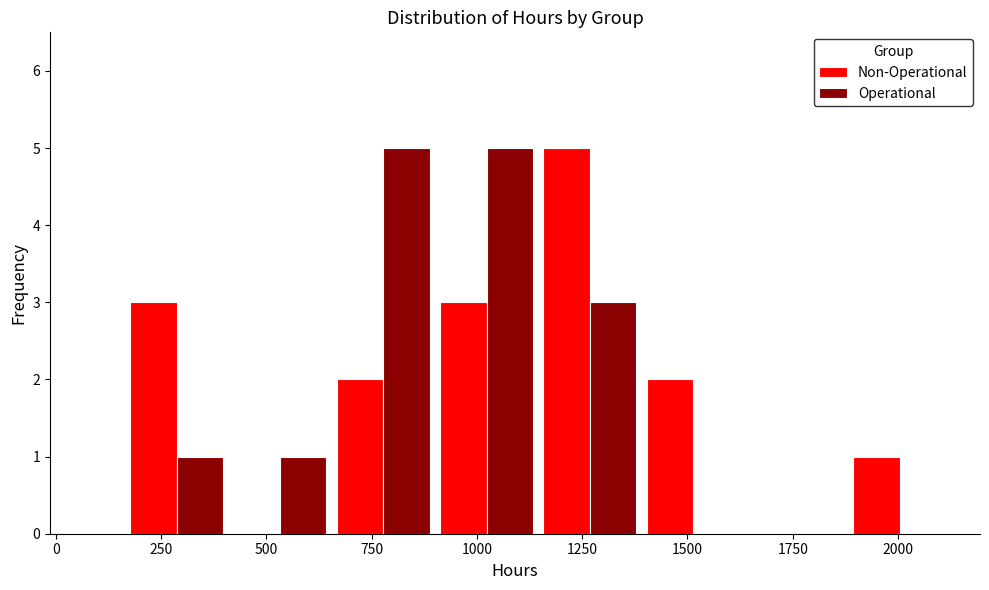

The value of Operational at 500 is 1. True or false?

True